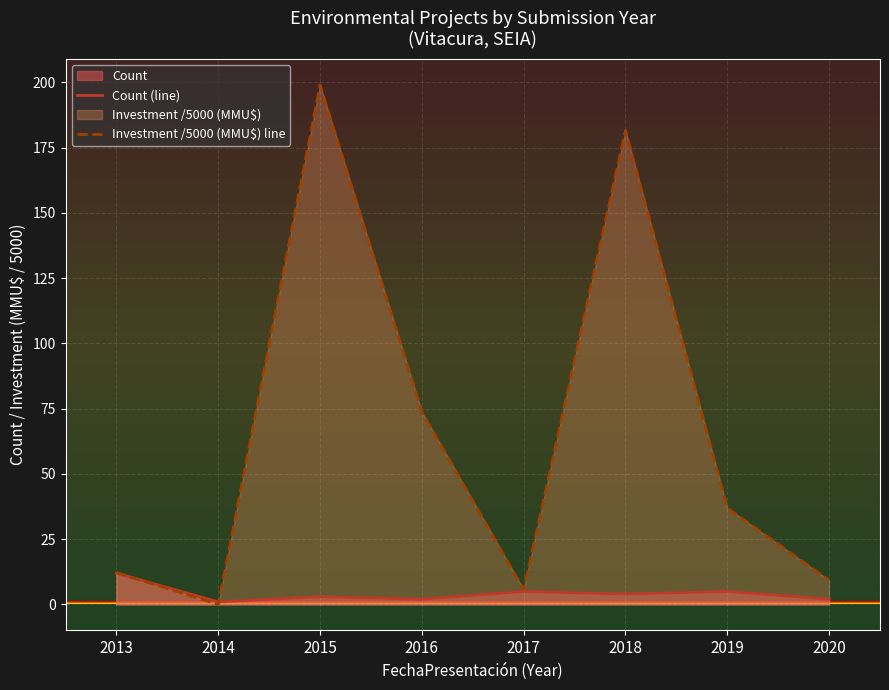

Where is the first local minimum for Count (line)?

2014